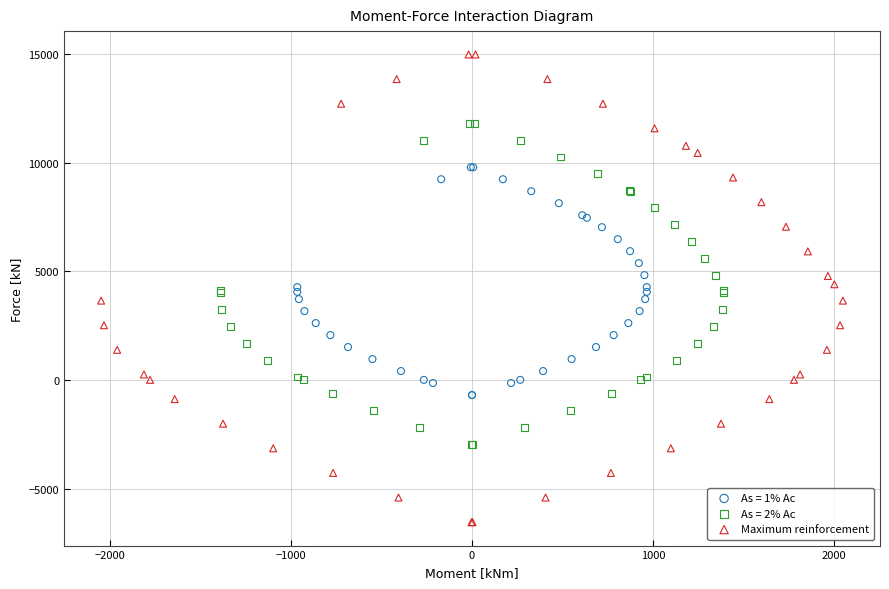

Which series reaches the maximum Y coordinate?

Maximum reinforcement